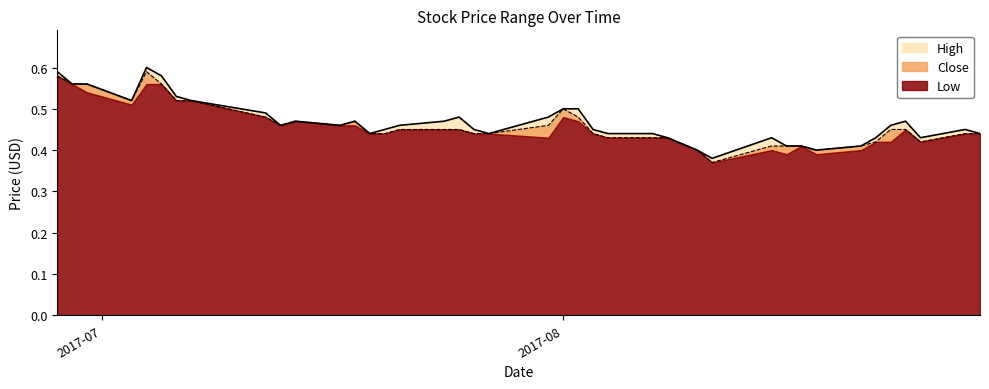

What is the sum of the Close values at 2017-08-10 and 2017-06-30?

1.0